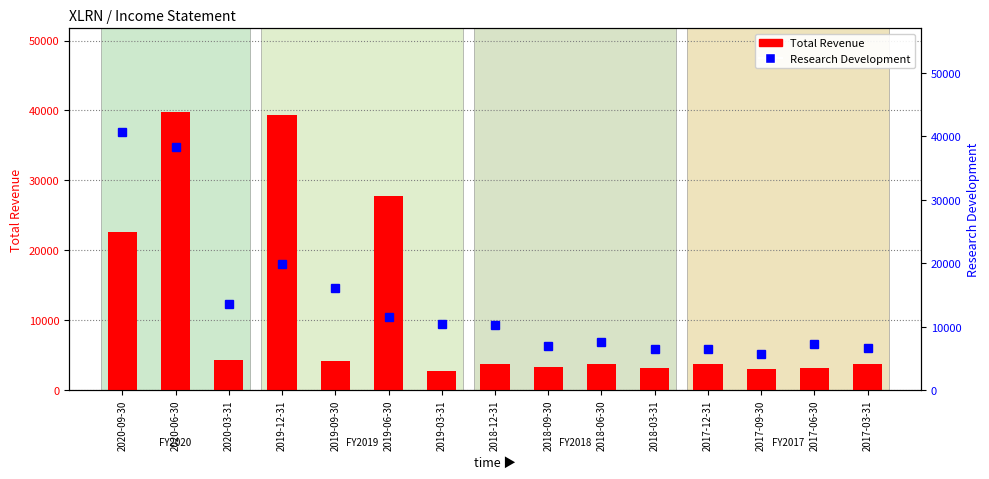

How many data points in Total Revenue are above 3700?

7